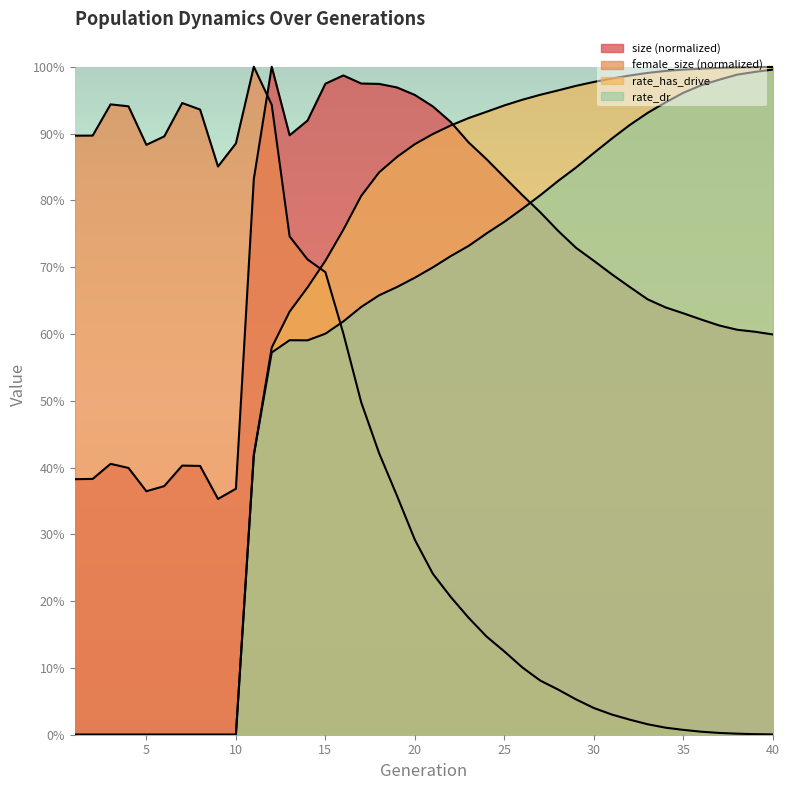

Reading right to left, transcribe all the data shown in this chart.

size: 40=0.6	39=0.6	38=0.6	37=0.6	36=0.6	35=0.6	34=0.6	33=0.7	32=0.7	31=0.7	30=0.7	29=0.7	28=0.8	27=0.8	26=0.8	25=0.8	24=0.9	23=0.9	22=0.9	21=0.9	20=1.0	19=1.0	18=1.0	17=1.0	16=1.0	15=1.0	14=0.9	13=0.9	12=1.0	11=0.8	10=0.4	9=0.4	8=0.4	7=0.4	6=0.4	5=0.4	4=0.4	3=0.4	2=0.4	1=0.4
female_size: 40=0.0	39=0.0	38=0.0	37=0.0	36=0.0	35=0.0	34=0.0	33=0.0	32=0.0	31=0.0	30=0.0	29=0.1	28=0.1	27=0.1	26=0.1	25=0.1	24=0.1	23=0.2	22=0.2	21=0.2	20=0.3	19=0.4	18=0.4	17=0.5	16=0.6	15=0.7	14=0.7	13=0.7	12=0.9	11=1.0	10=0.9	9=0.9	8=0.9	7=0.9	6=0.9	5=0.9	4=0.9	3=0.9	2=0.9	1=0.9
rate_dr: 40=1.0	39=1.0	38=1.0	37=1.0	36=1.0	35=1.0	34=0.9	33=0.9	32=0.9	31=0.9	30=0.9	29=0.8	28=0.8	27=0.8	26=0.8	25=0.8	24=0.8	23=0.7	22=0.7	21=0.7	20=0.7	19=0.7	18=0.7	17=0.6	16=0.6	15=0.6	14=0.6	13=0.6	12=0.6	11=0.4	10=0.0	9=0.0	8=0.0	7=0.0	6=0.0	5=0.0	4=0.0	3=0.0	2=0.0	1=0.0
rate_has_drive: 40=1.0	39=1.0	38=1.0	37=1.0	36=1.0	35=1.0	34=1.0	33=1.0	32=1.0	31=1.0	30=1.0	29=1.0	28=1.0	27=1.0	26=1.0	25=0.9	24=0.9	23=0.9	22=0.9	21=0.9	20=0.9	19=0.9	18=0.8	17=0.8	16=0.8	15=0.7	14=0.7	13=0.6	12=0.6	11=0.4	10=0.0	9=0.0	8=0.0	7=0.0	6=0.0	5=0.0	4=0.0	3=0.0	2=0.0	1=0.0